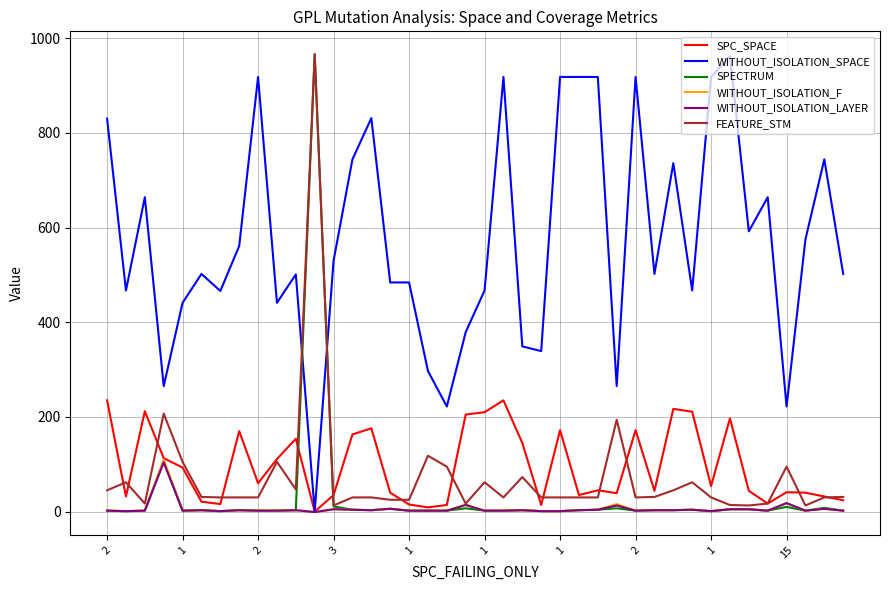

What is the maximum value for WITHOUT_ISOLATION_F?

110